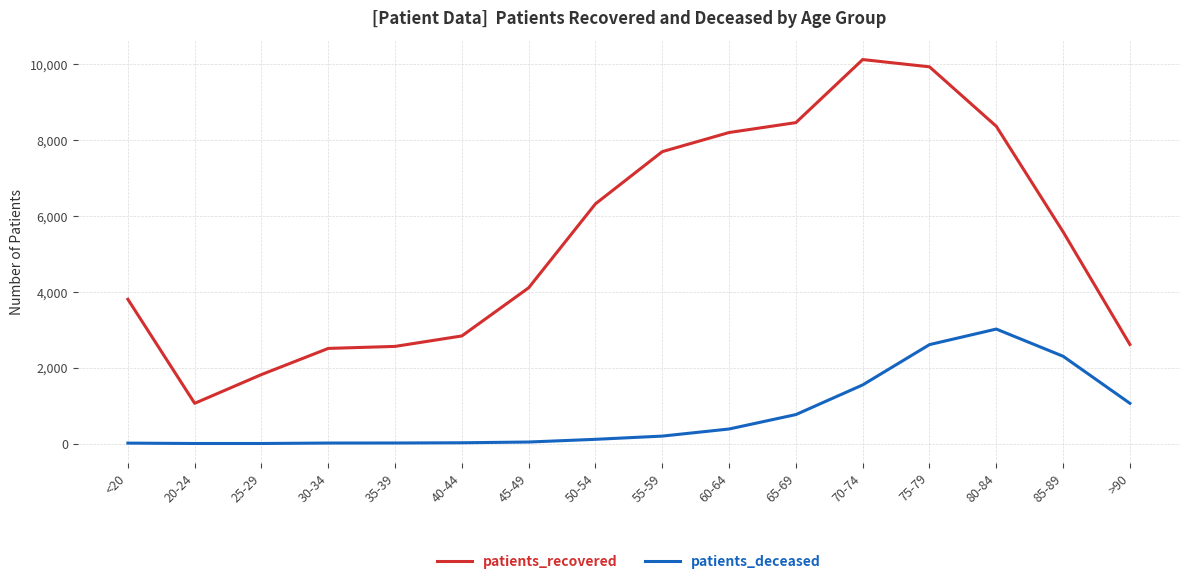

List the series in order of their overall mean, highest first.

patients_recovered, patients_deceased